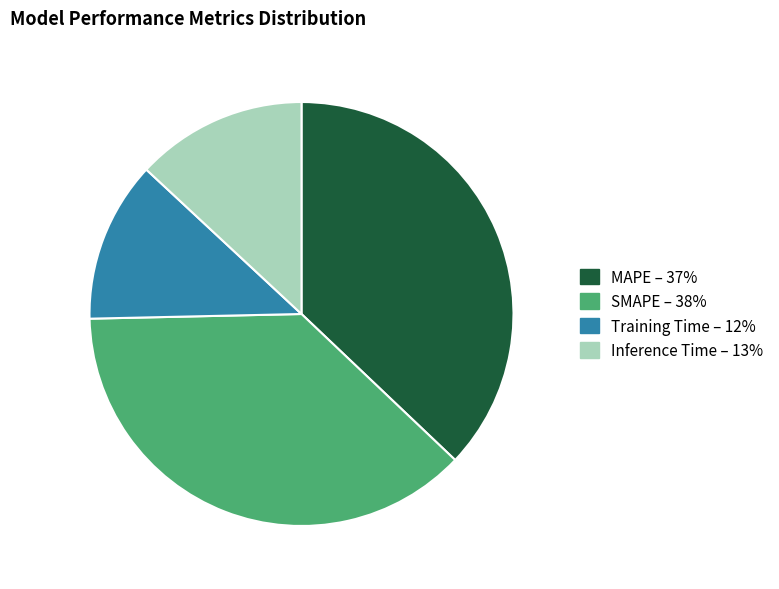

Which slice is the smallest?

Training Time